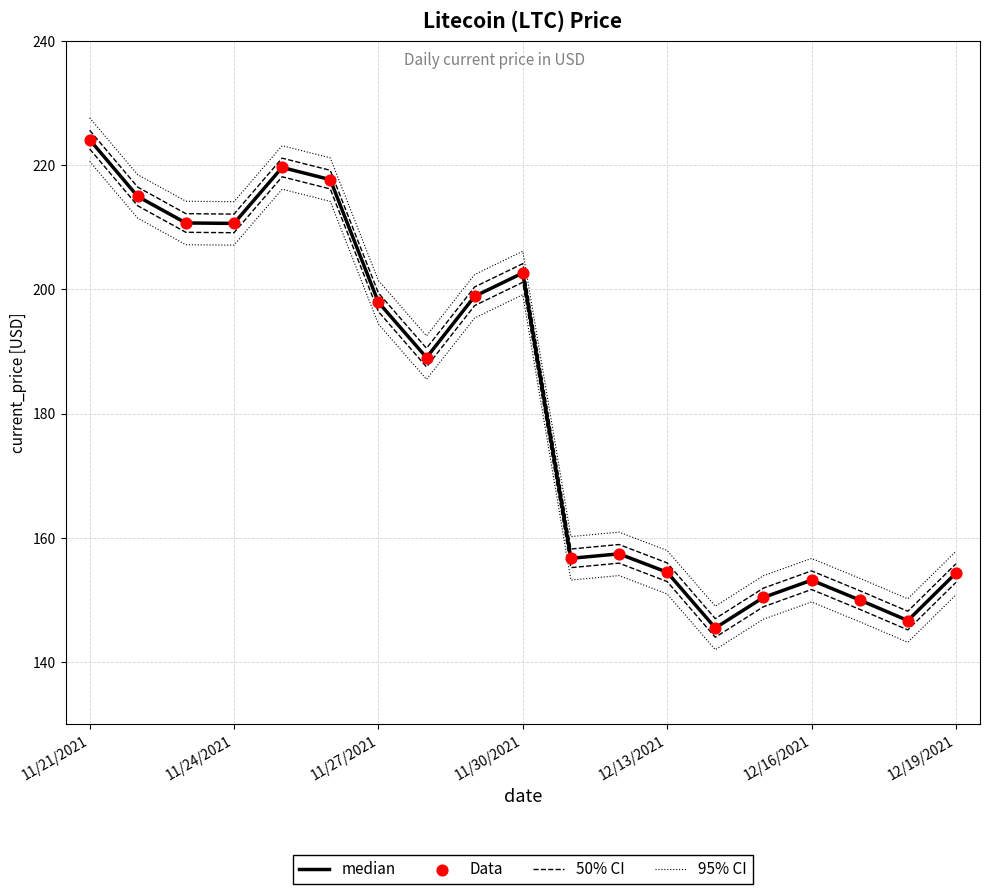

Which series reaches the maximum Y coordinate?

95% CI